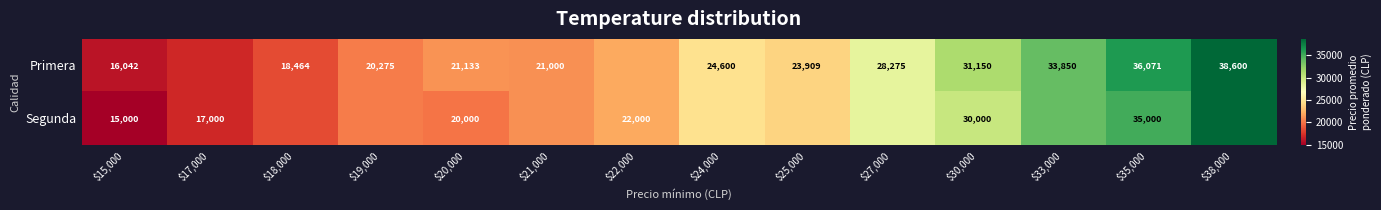

True or false: Primera has a value of 19891 at $30,000.

False